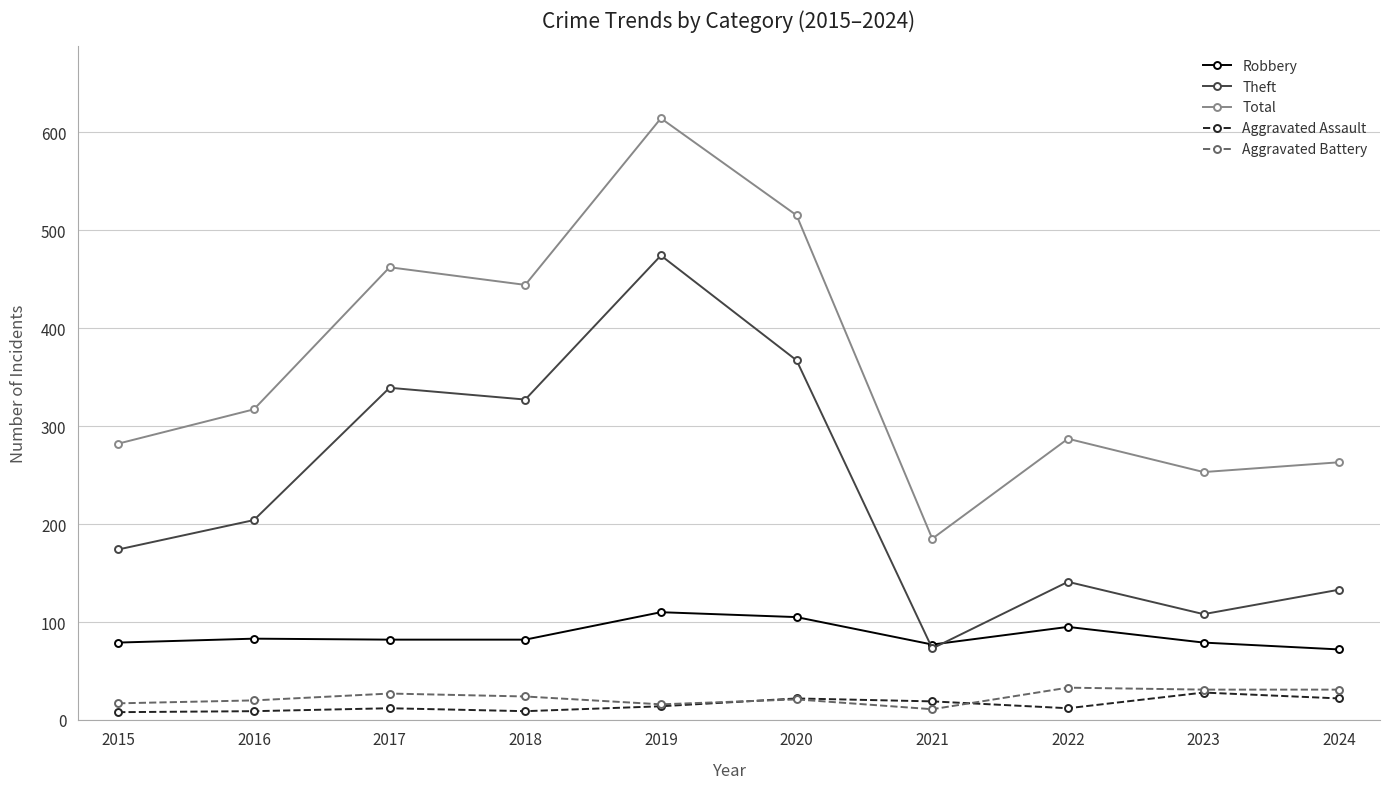

Which series has the largest total across all categories?

Total